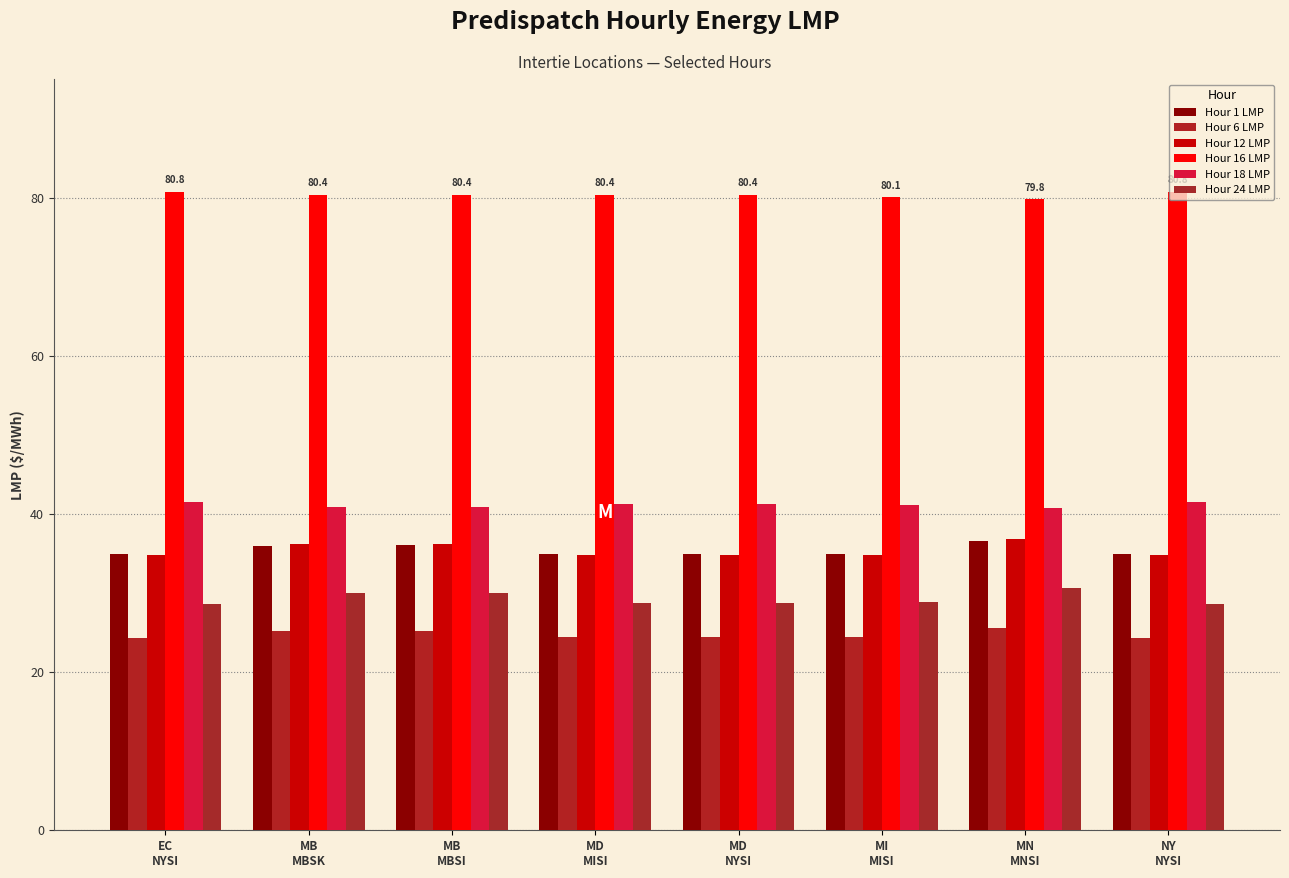

What is the sum of all Hour 6 LMP values?

198.0